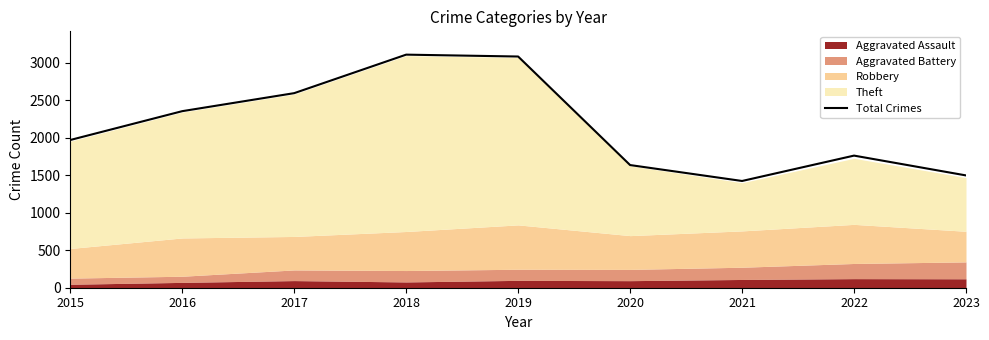

List the labels in order of value, smallest first.

2021, 2023, 2020, 2022, 2015, 2016, 2017, 2019, 2018